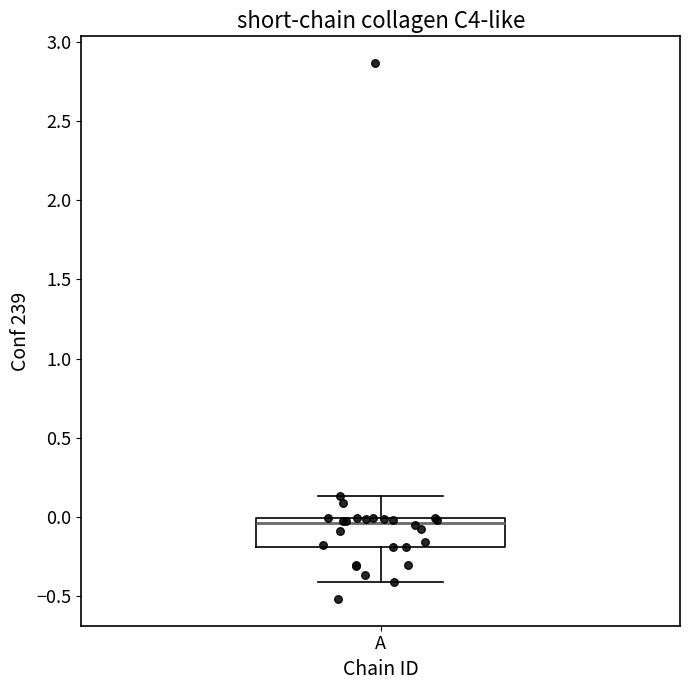

Transcribe this box plot: give where the median line is, the range the box spans, and where the two whiskers end, as read against the y-axis. The values are not printed on the chart, so give them approximately, as read against the axis.

median -0.05, box -0.20 to 0.00, whiskers -0.40 to 0.15